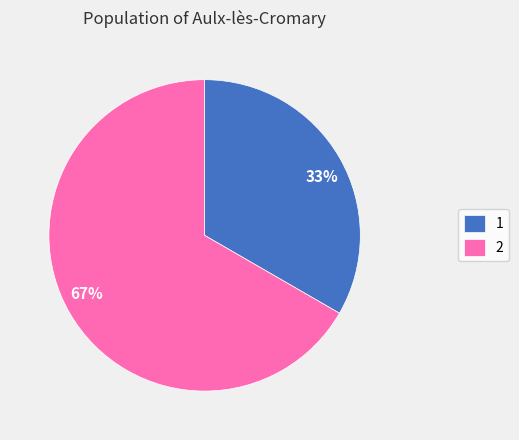

Approximately how many times larger is the value at 1 compared to 2?

0.5